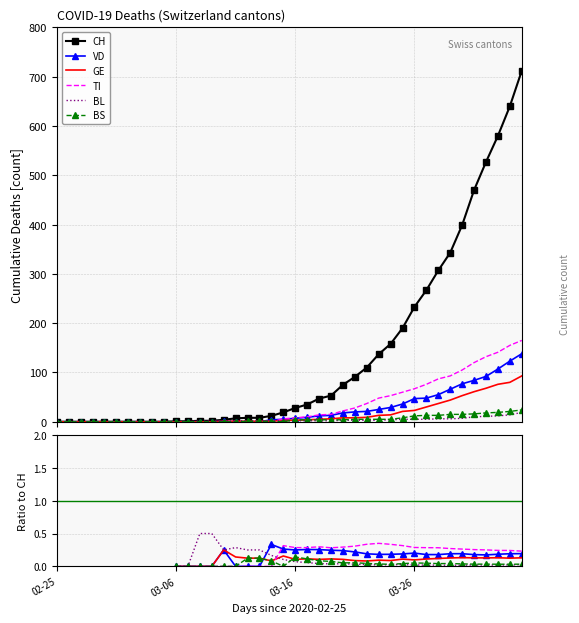

At which category does GE reach its first local peak?

14